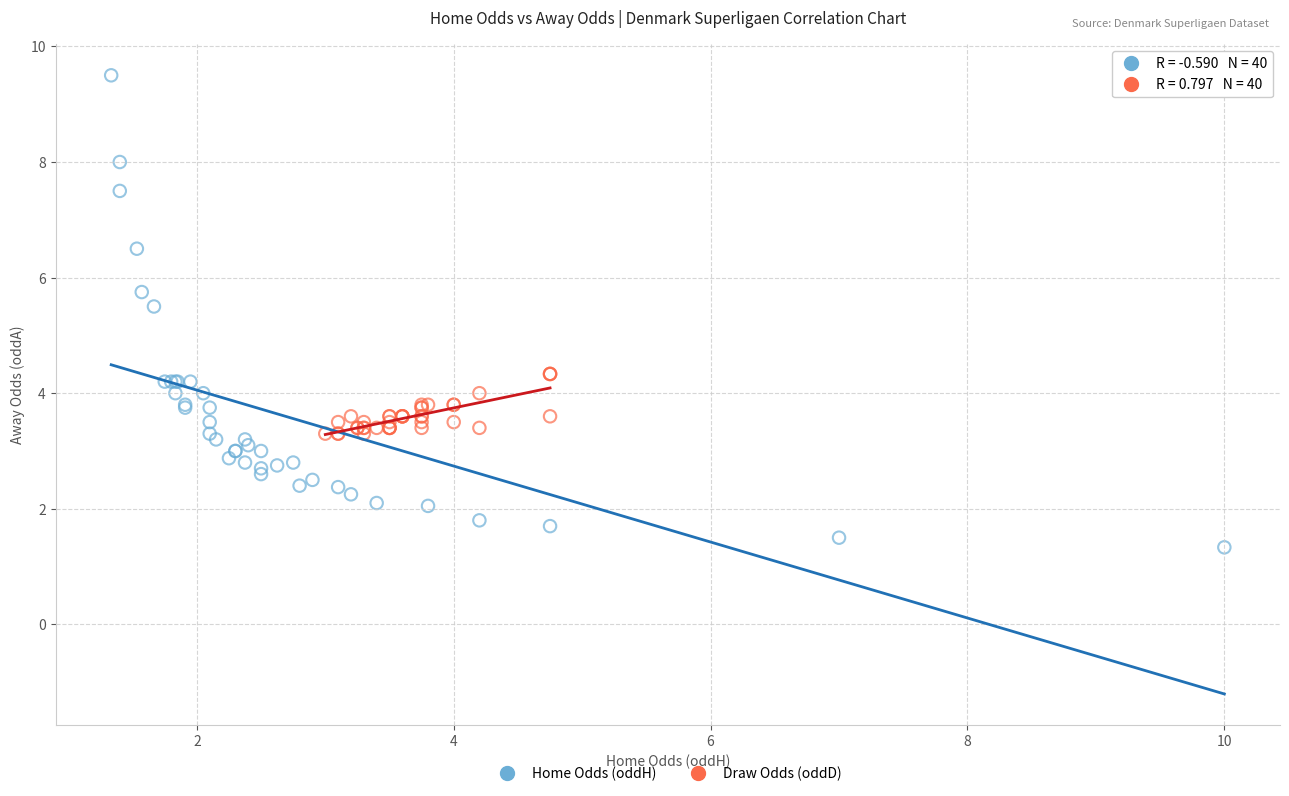

Which series has the widest spread of Y values?

Home Odds (oddH)